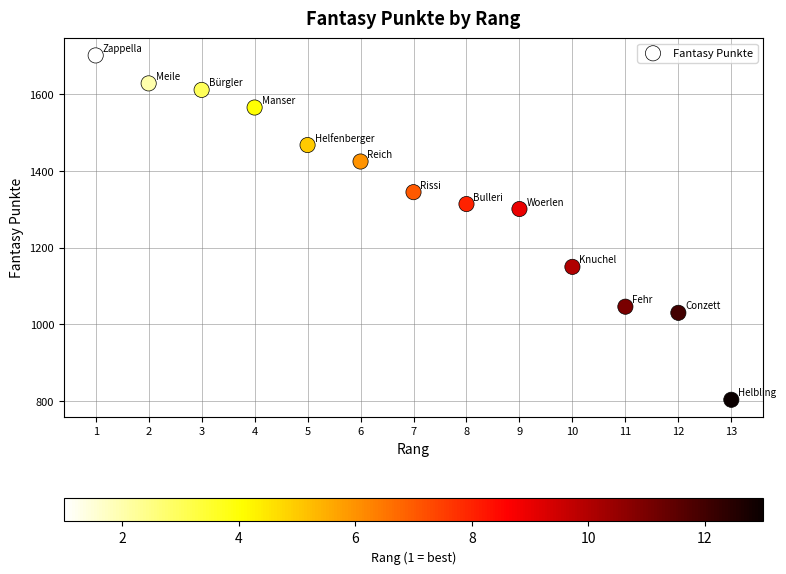

What is the range of Y values (max minus min)?

899